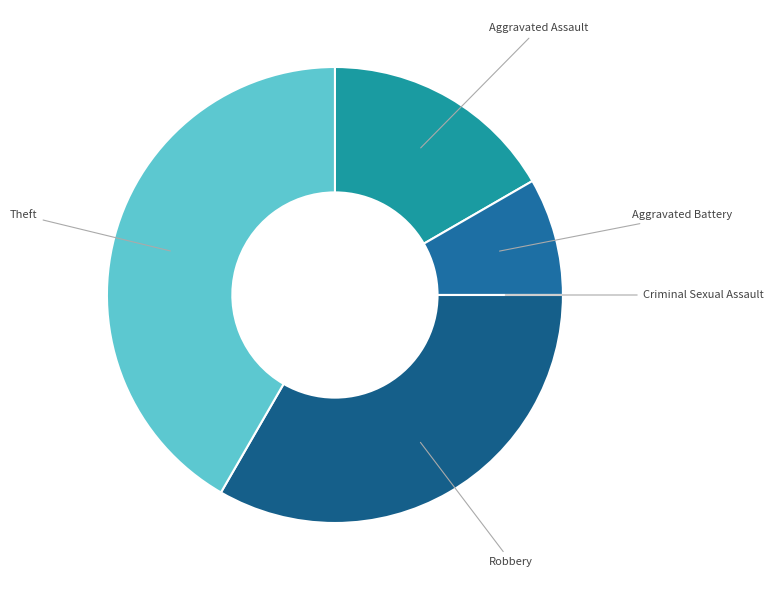

Which slice is the largest?

Theft